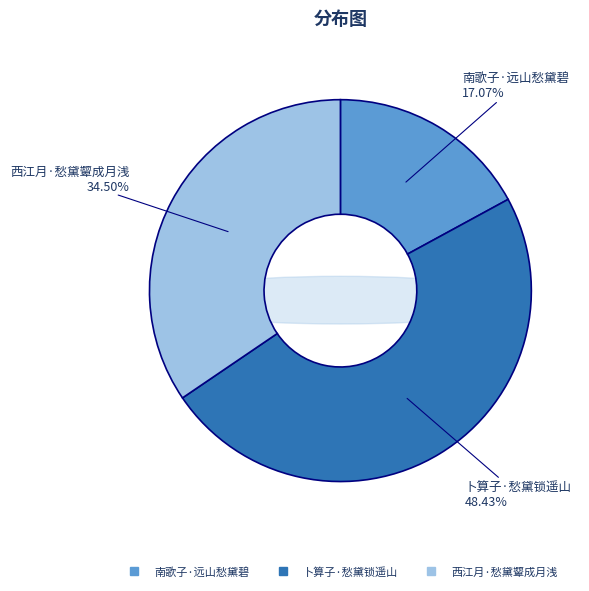

Between 南歌子·远山愁黛碧 and 西江月·愁黛颦成月浅, which is larger?

西江月·愁黛颦成月浅